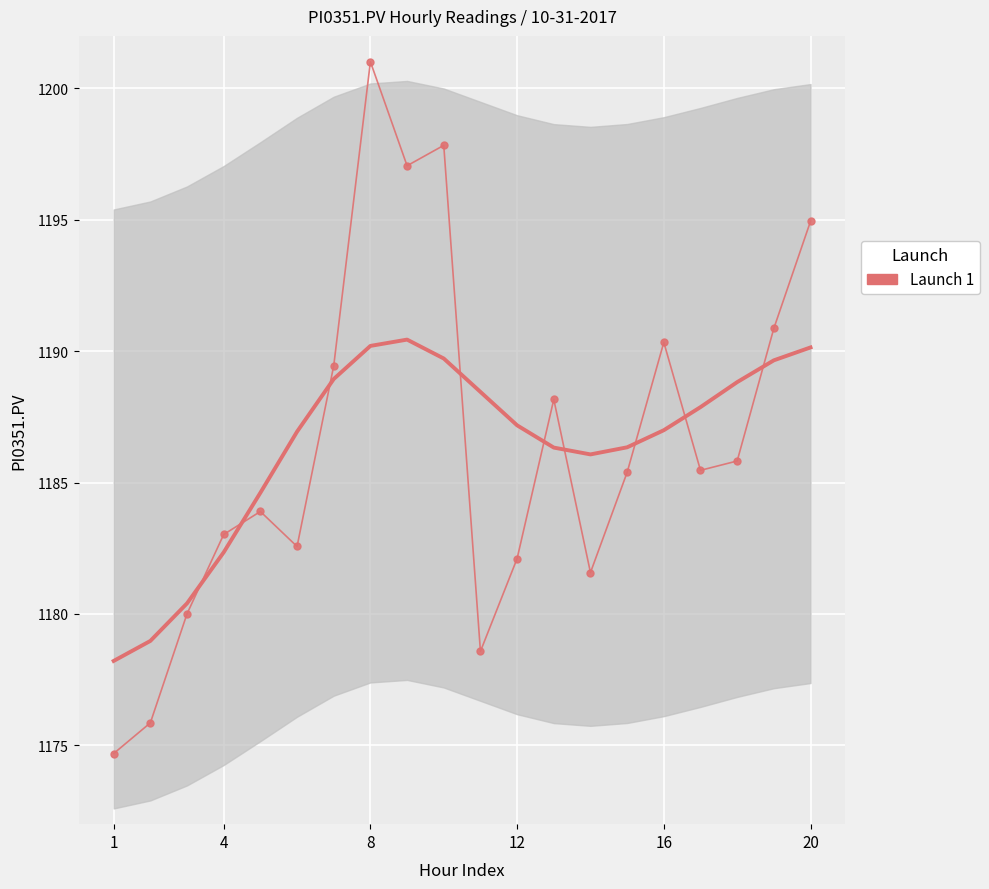

What is the sum of all values?

23728.7